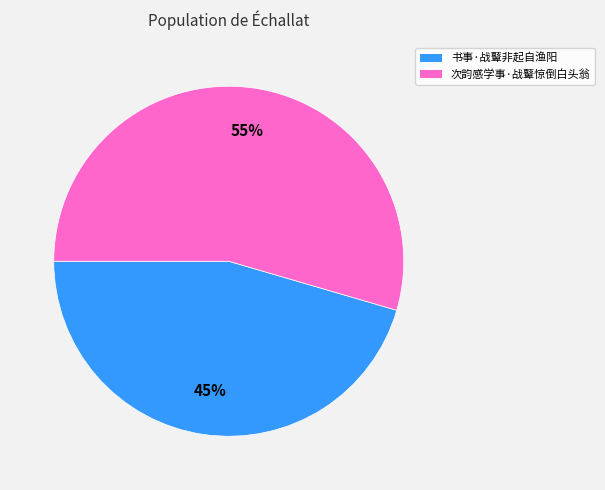

Which slice represents more than half of the pie?

次韵感学事·战鼙惊倒白头翁